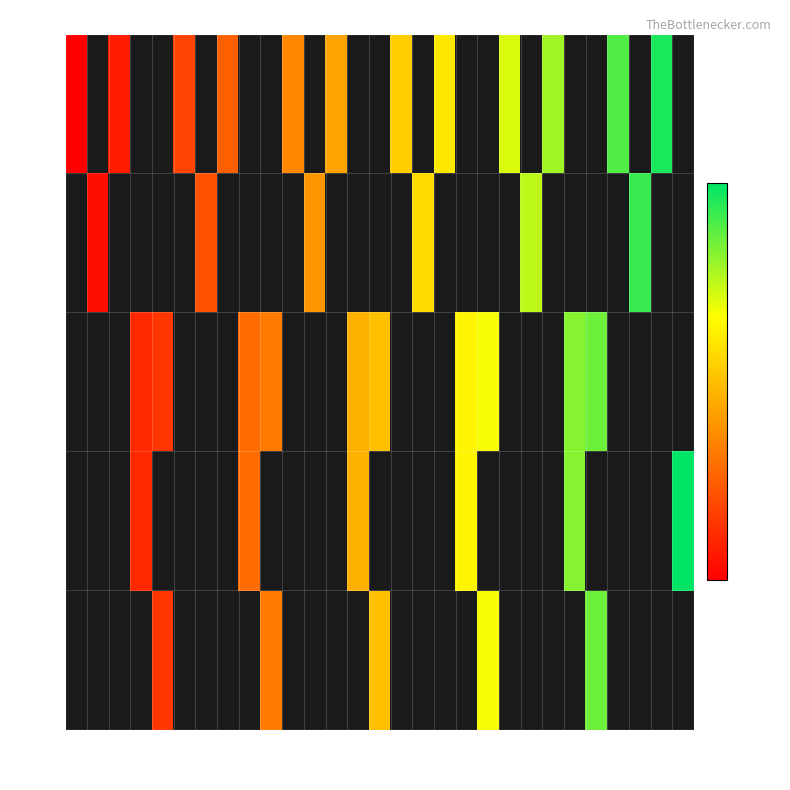

List the series in order of their peak value, highest first.

WW, WRA, WRC, SG, SM